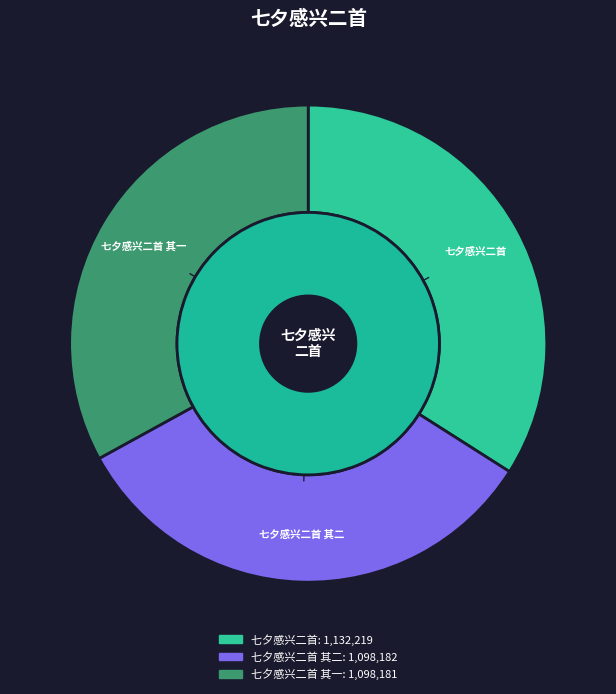

What percentage is the 七夕感兴二首 其一 slice, to the nearest percent?

33%